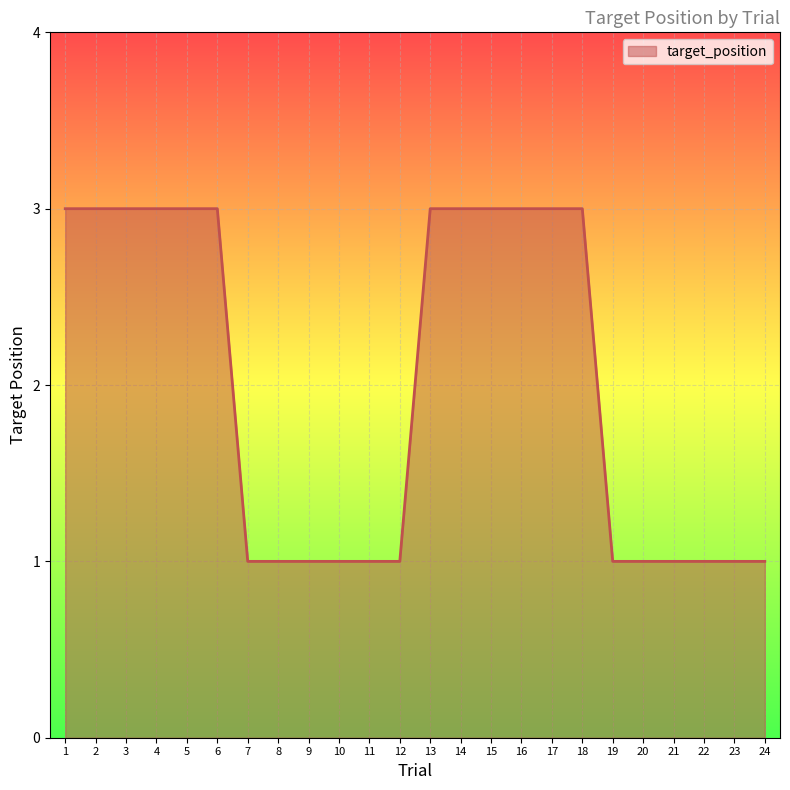

True or false: the data shows 3 at 16.

True